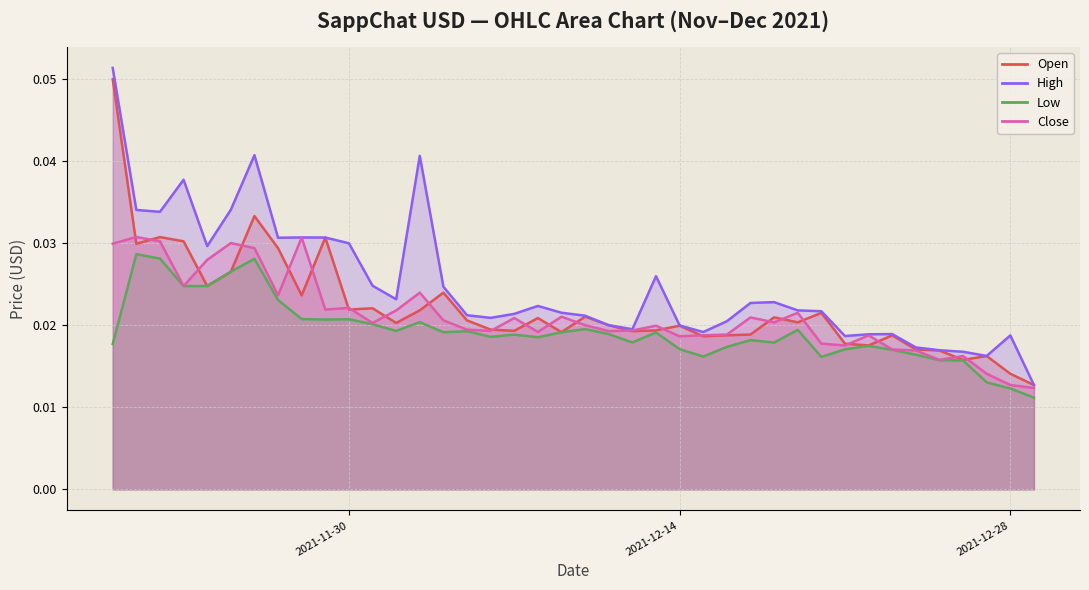

What is the total value across all series at 2021-12-13?

0.1